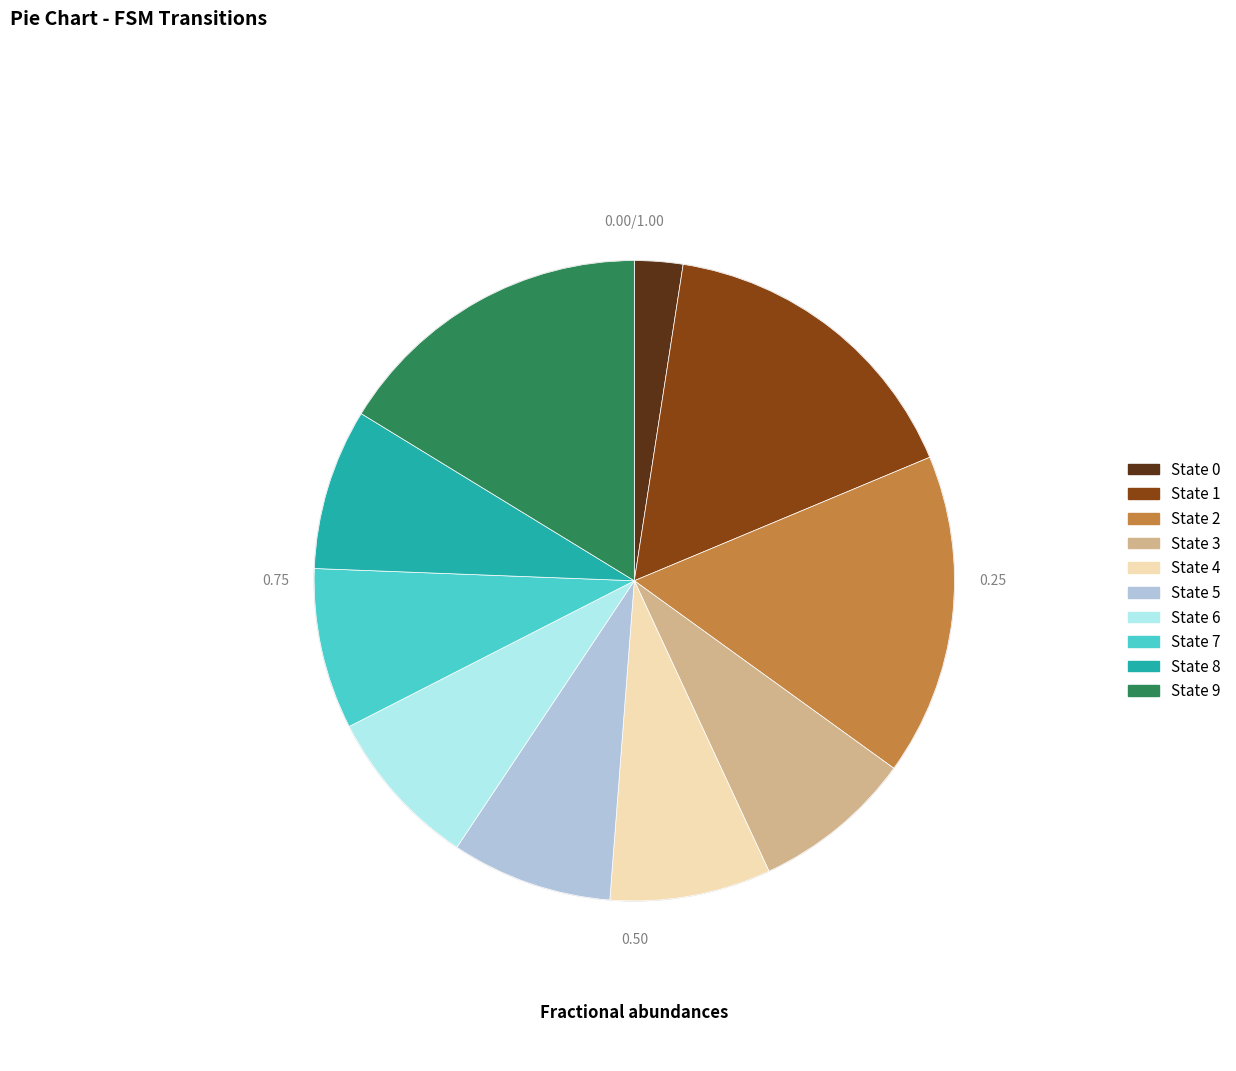

Does any single category account for the majority?

No